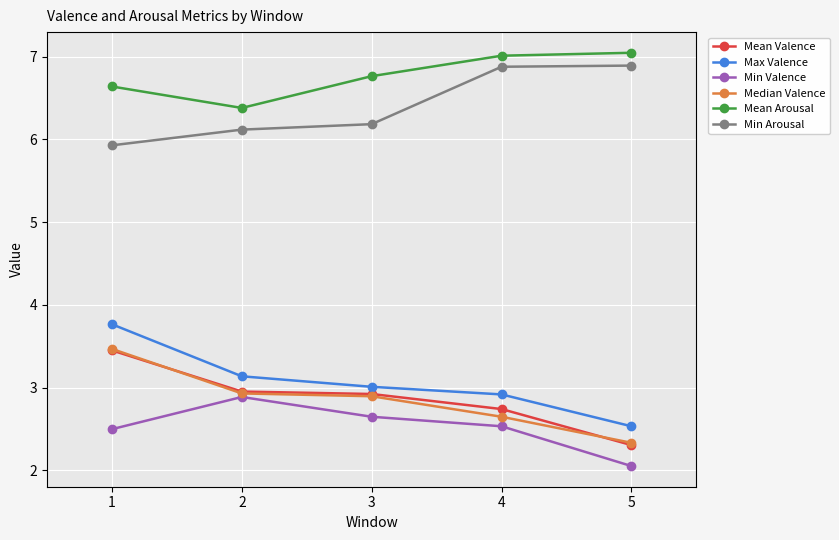

What is the sum of the Mean Valence values at 1 and 3?

6.4